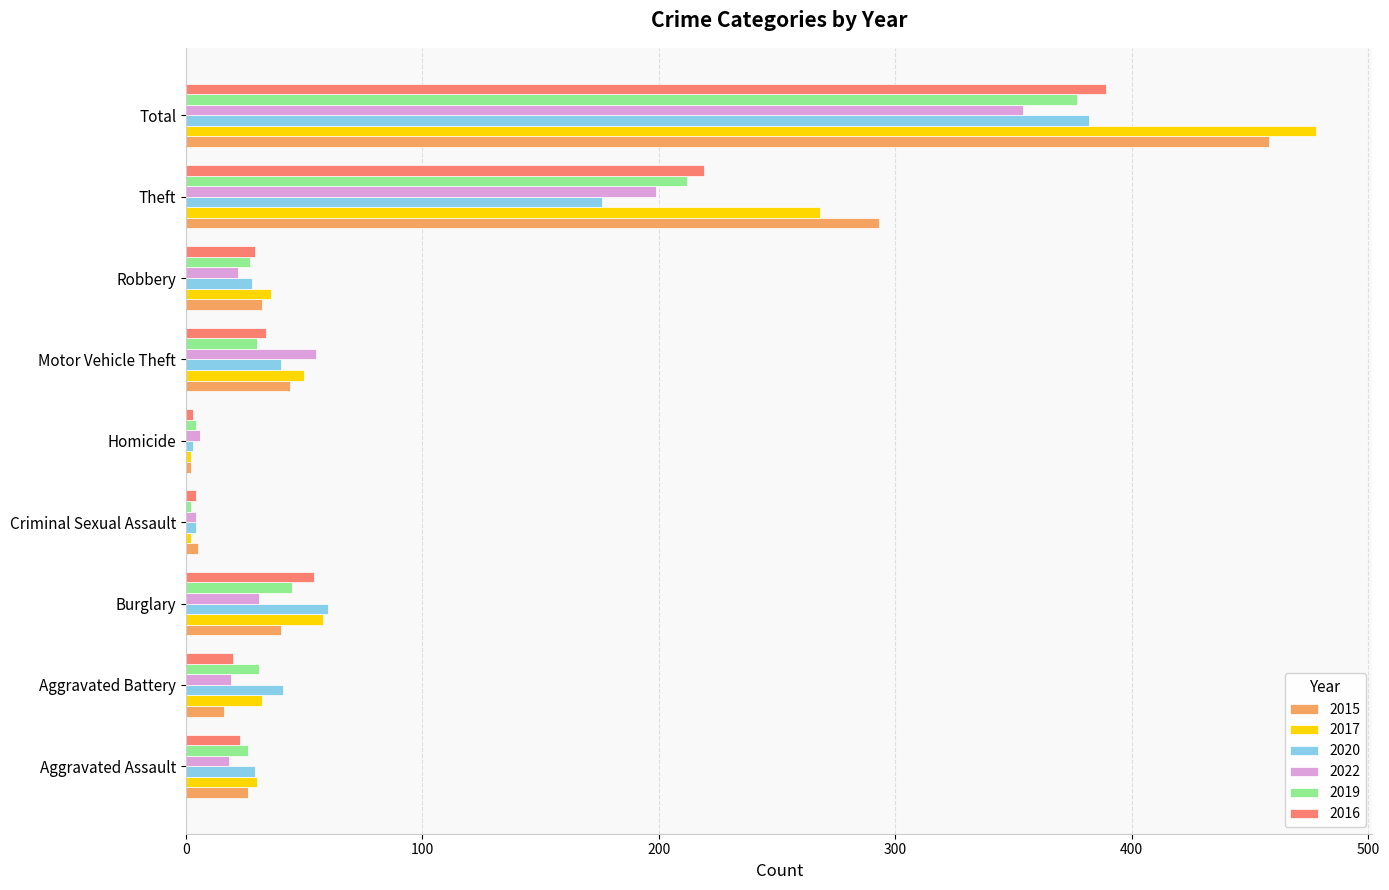

List the series in order of their peak value, lowest first.

2022, 2019, 2020, 2016, 2015, 2017